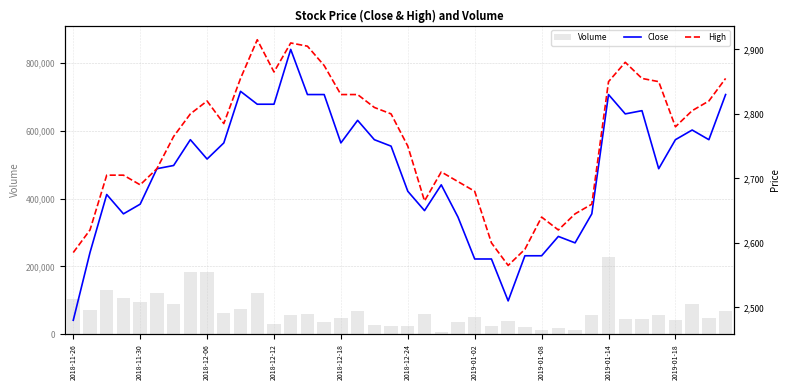

What is the minimum value for Volume?

7638